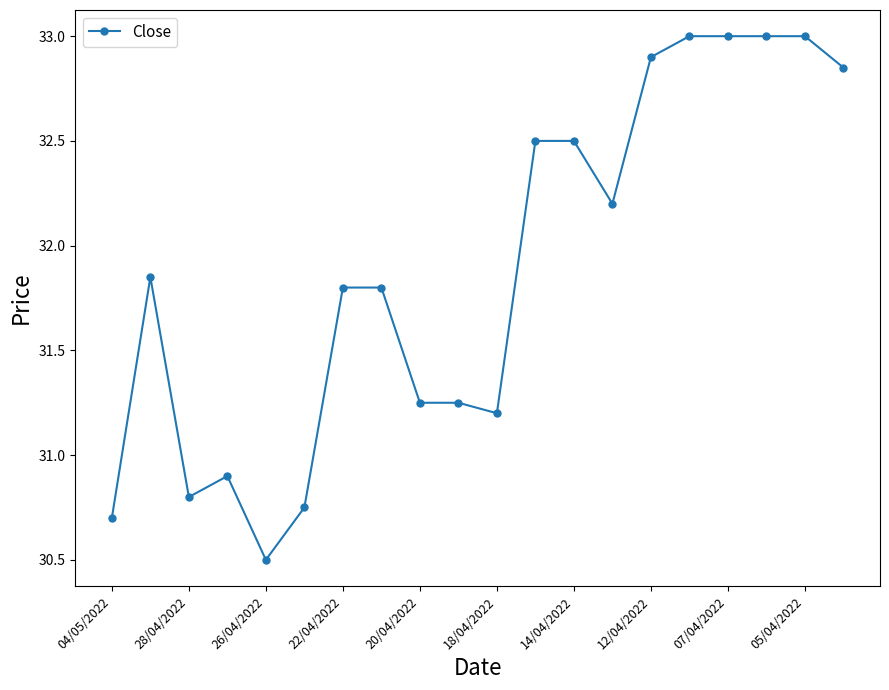

What is the value of the 8th point from the left?

31.8